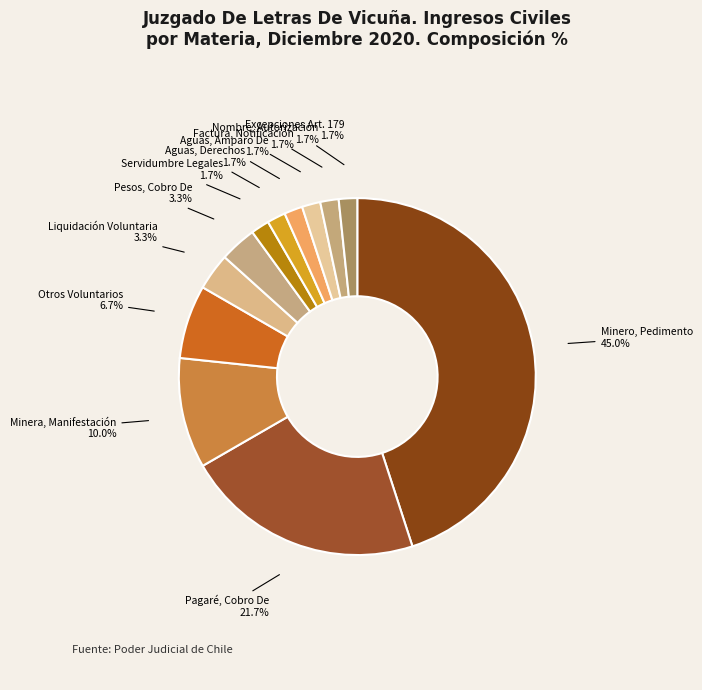

To the nearest percent, what is the average slice percentage?

8%